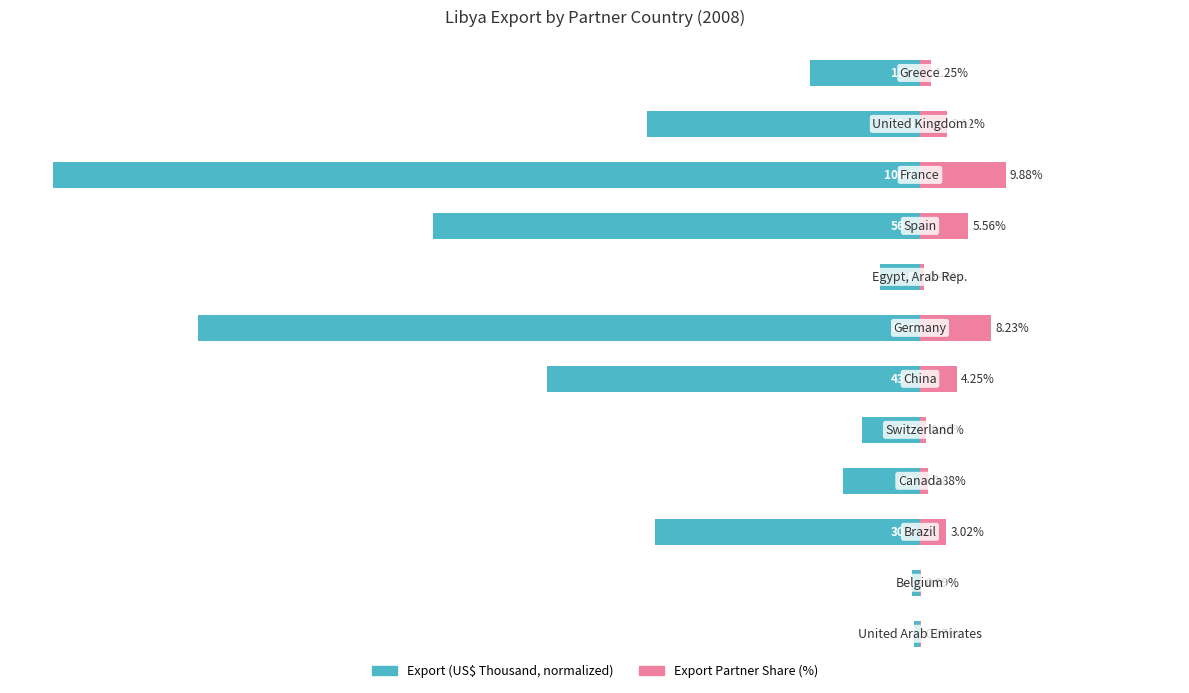

What is the difference between the second highest and minimum values in the Export Partner Share (%) series?

8.2